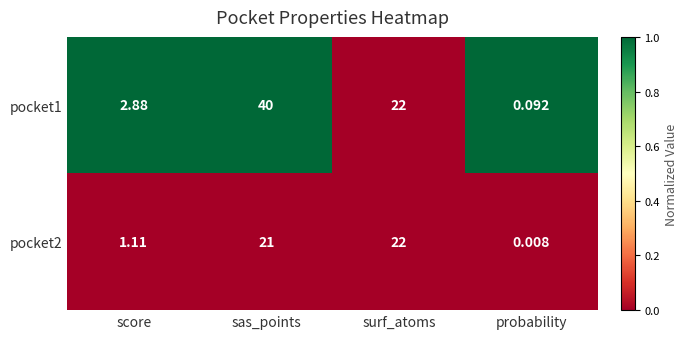

Which series has the largest range (max minus min)?

pocket1